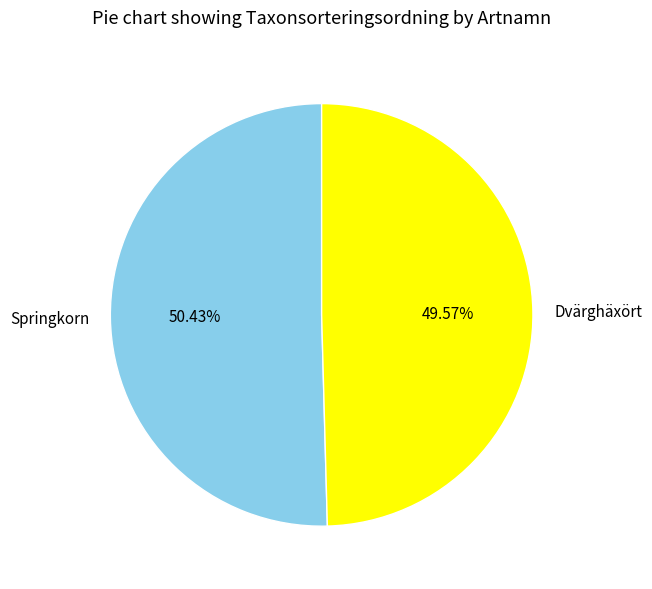

Approximately how many times larger is the value at Springkorn compared to Dvärghäxört?

1.0